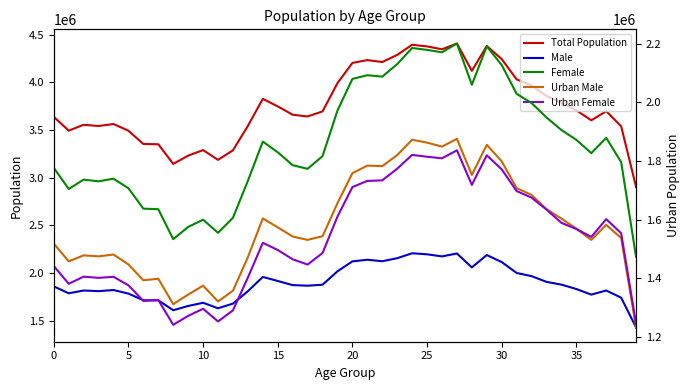

Between 0 and 35, which is larger?

35